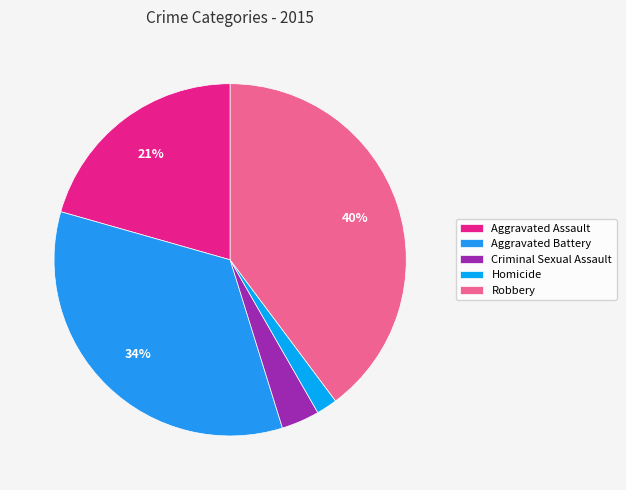

Does Homicide account for over 50% of the chart?

No